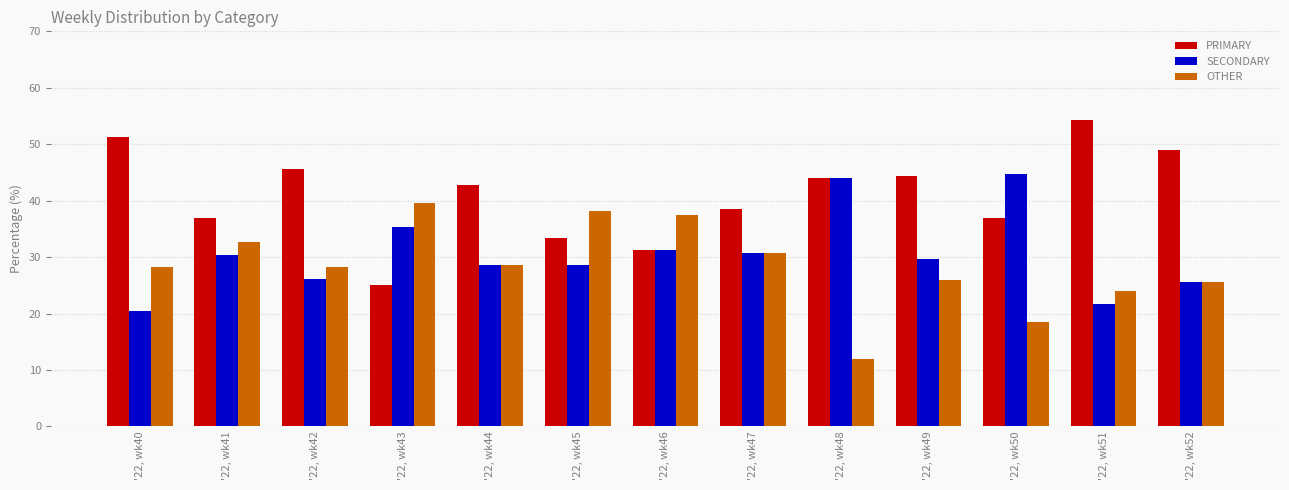

Which series changed the most between '22, wk43 and '22, wk45?

PRIMARY